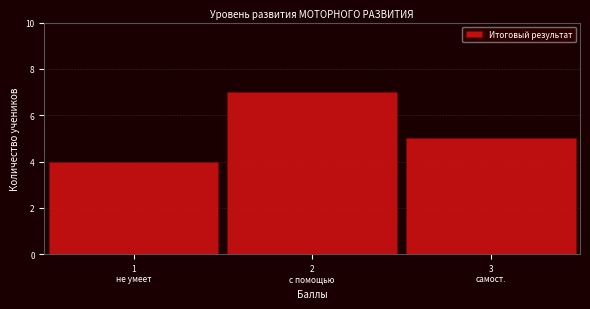

Reading left to right, transcribe all the data shown in this chart.

4	7	5